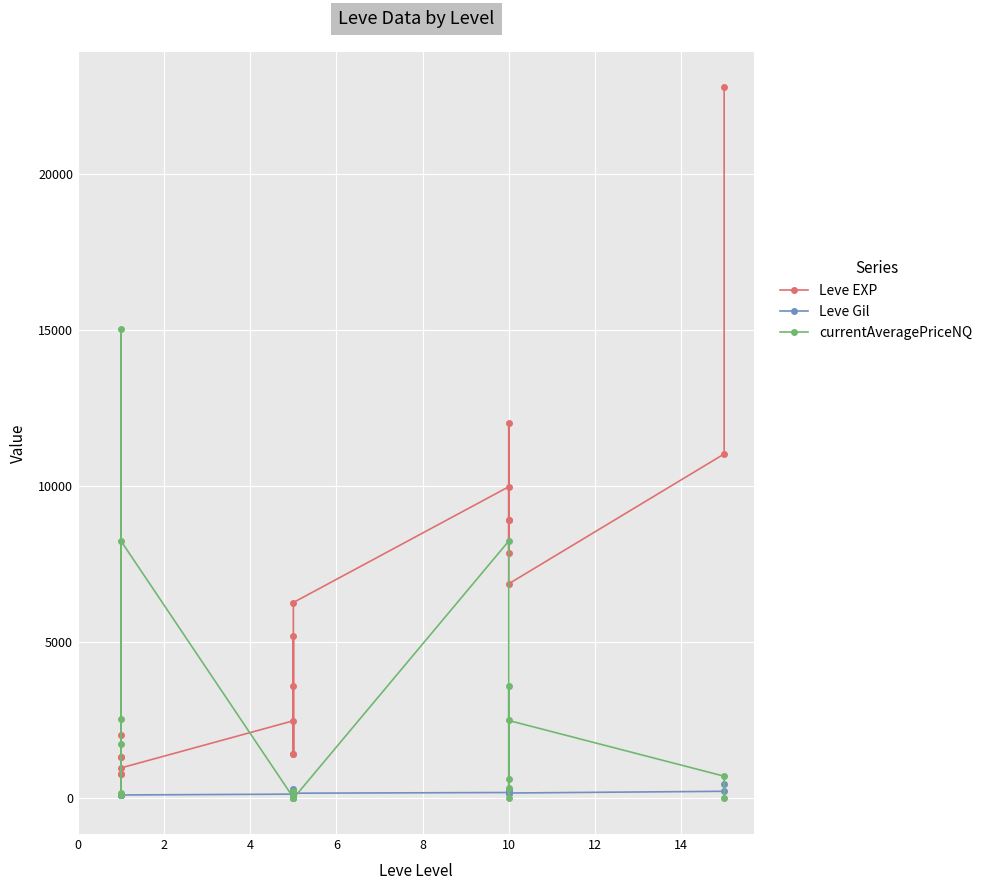

In currentAveragePriceNQ, how many points are lower than both neighbors (excluding endpoints)?

4